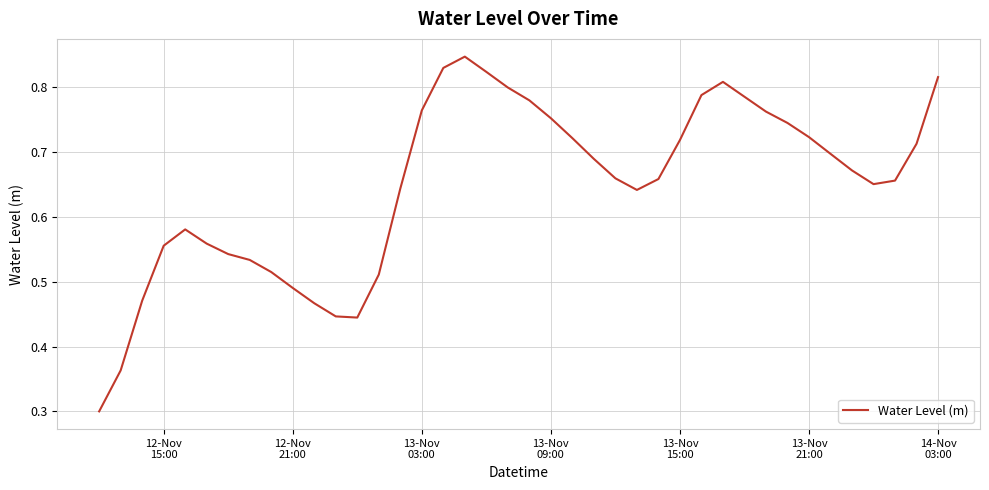

Is this an area chart (filled region under the line)?

No